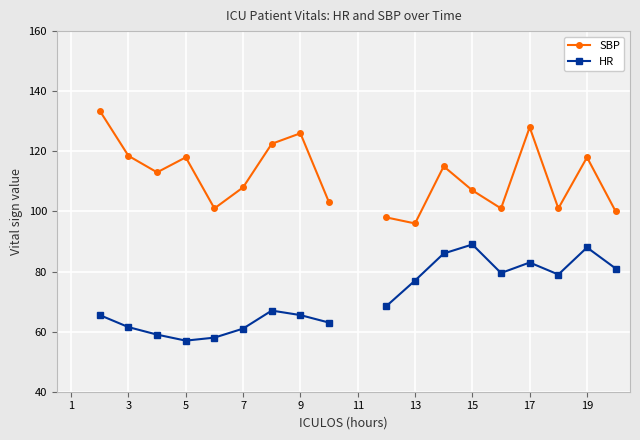

How many positive values does the HR series have?

18